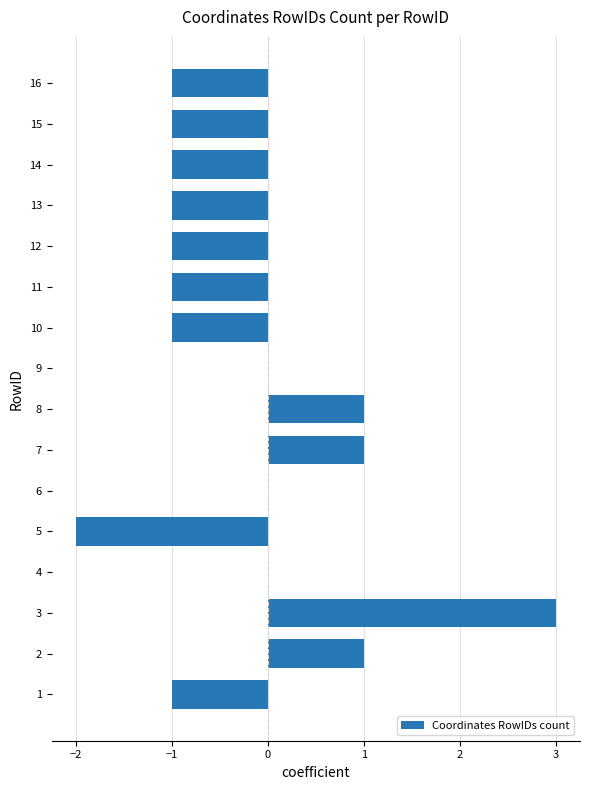

Which has a higher value, 14 or 7?

7